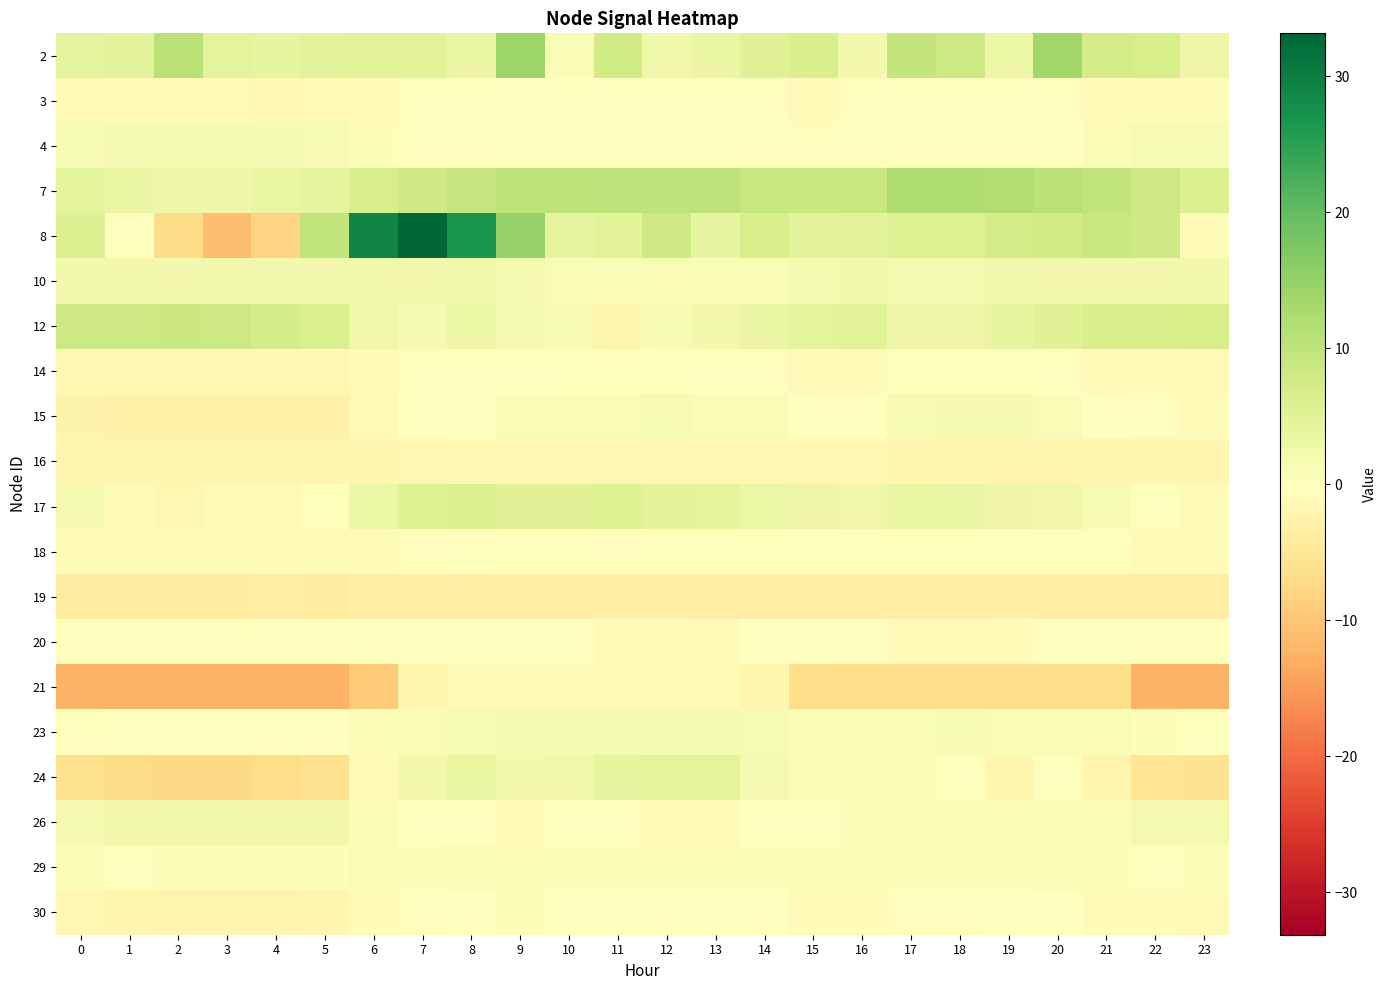

At which category is the sum across all series the highest?

8